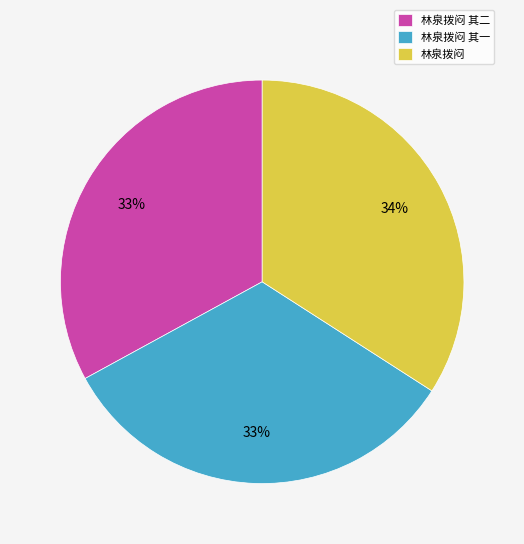

What is the largest slice in the pie chart?

林泉拨闷